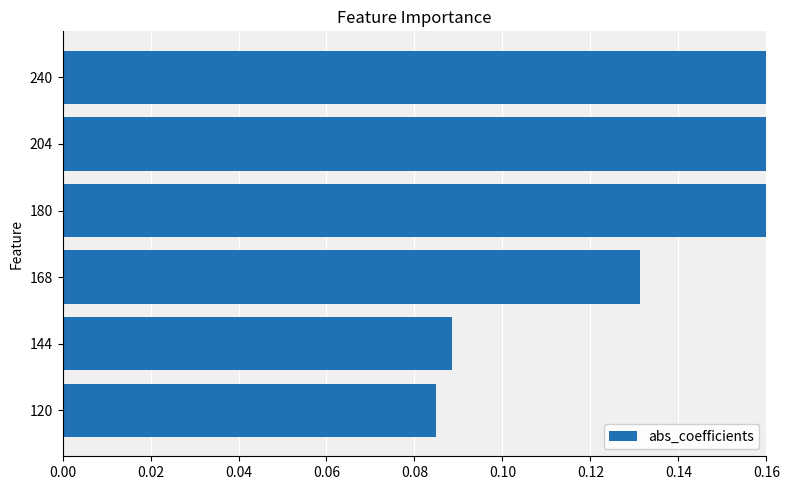

The value at 180 is 0.9. True or false?

True